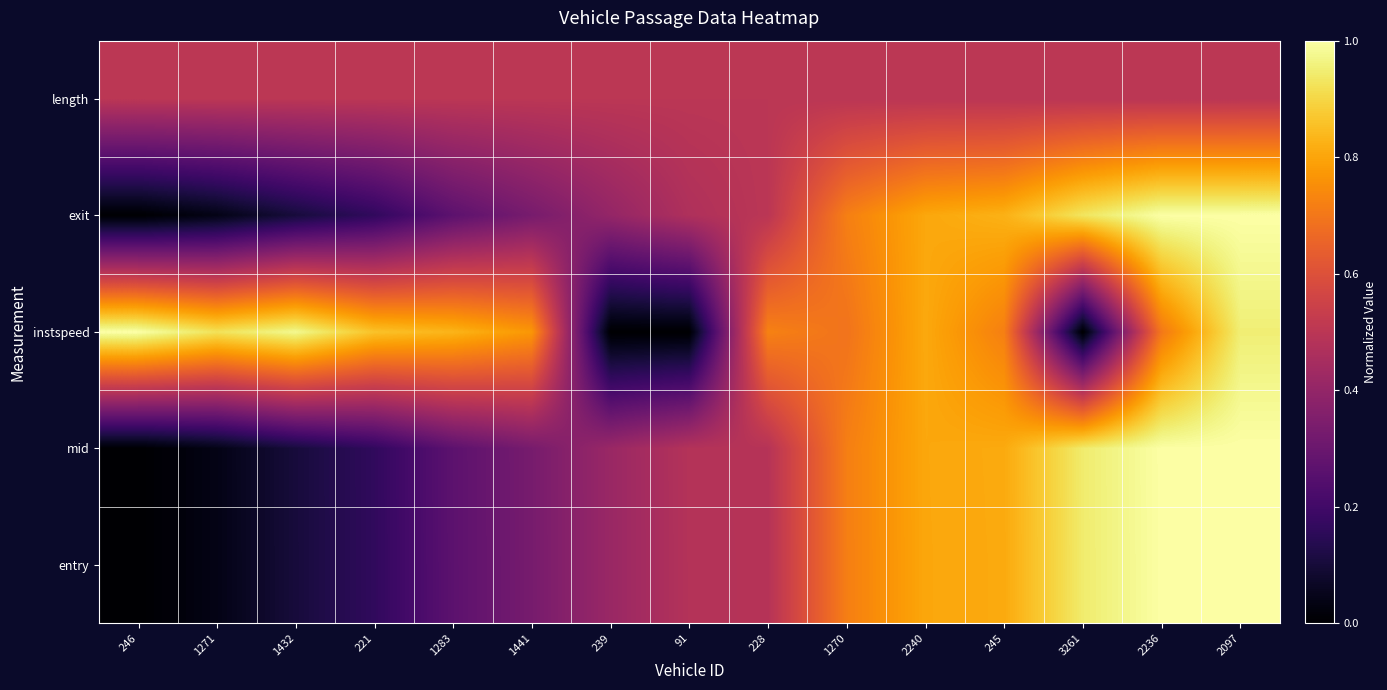

Which has a higher value, 239 or 2240?

2240